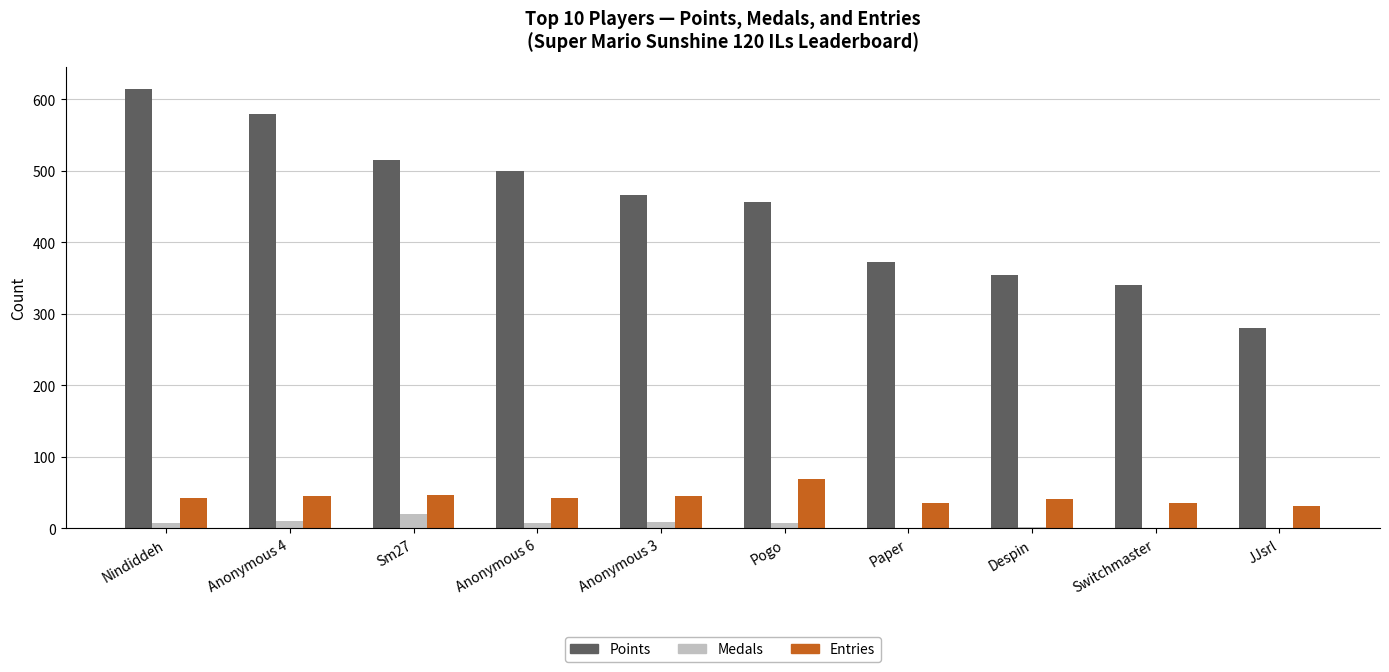

True or false: Medals has a value of 0 at Switchmaster.

True